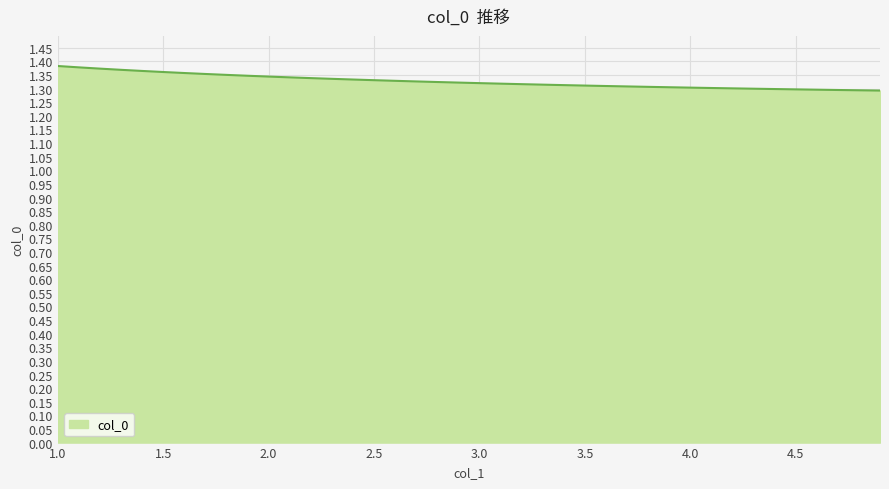

Reading right to left, extract all data points from this chart.

1.3	1.3	1.3	1.3	1.3	1.3	1.3	1.3	1.3	1.3	1.3	1.3	1.3	1.3	1.3	1.3	1.3	1.3	1.3	1.3	1.3	1.3	1.3	1.3	1.3	1.3	1.3	1.3	1.3	1.3	1.3	1.4	1.4	1.4	1.4	1.4	1.4	1.4	1.4	1.4